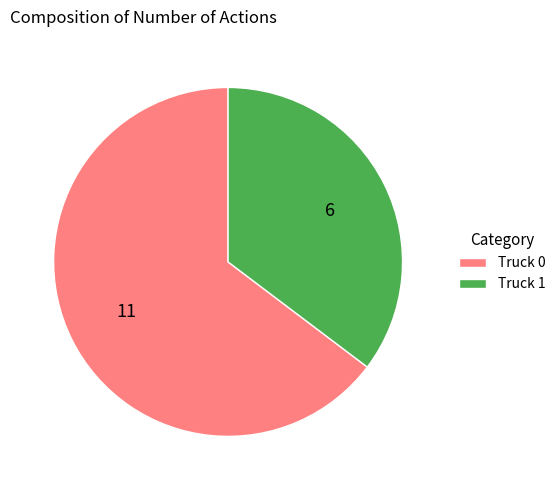

How many slices are in this pie chart?

2